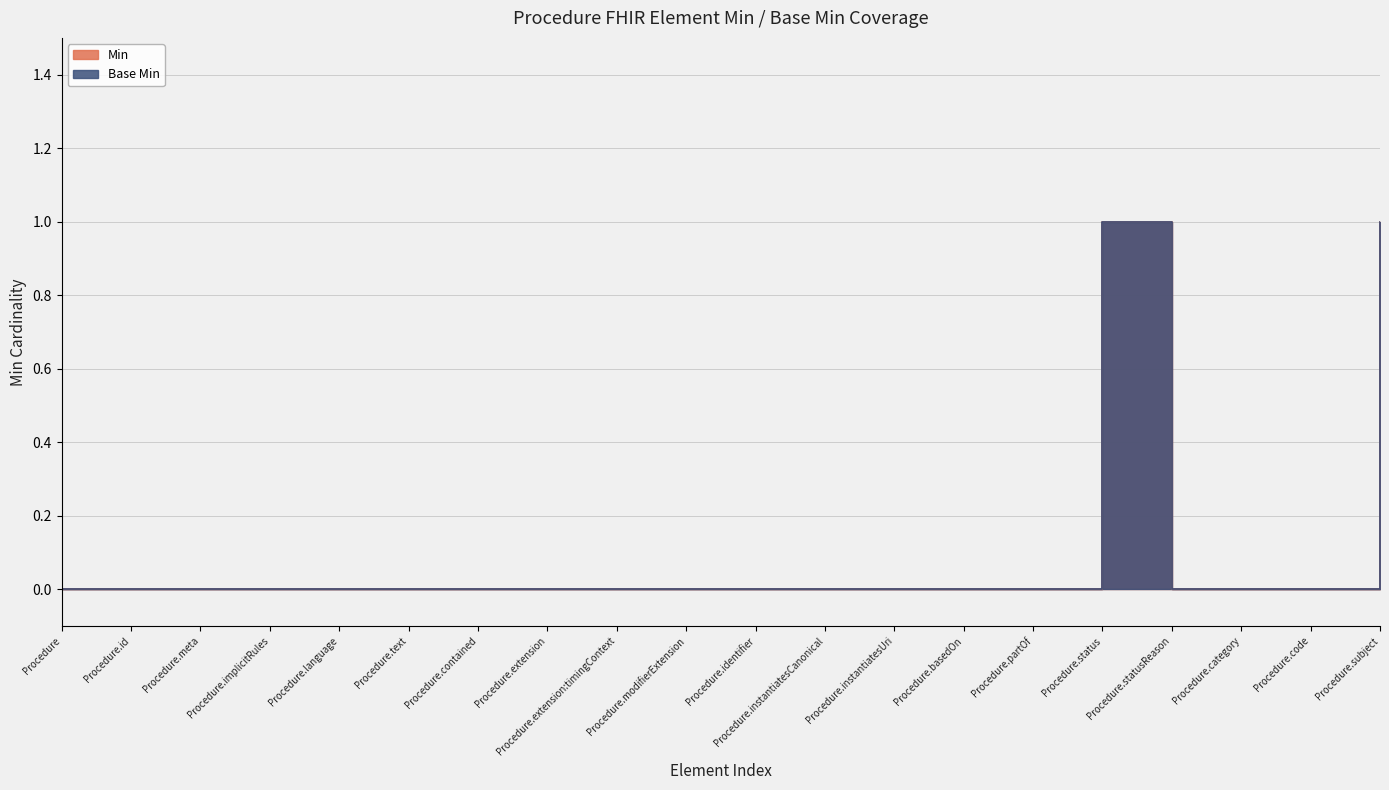

In Min, how many points are higher than both neighbors (excluding endpoints)?

1